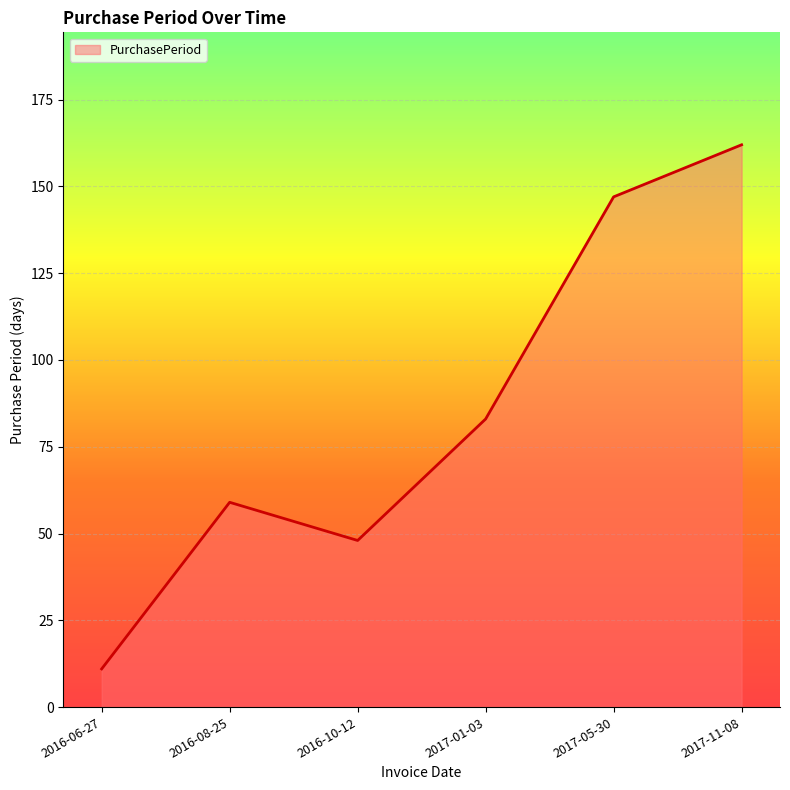

At which category does the data reach its first local valley?

2016-10-12